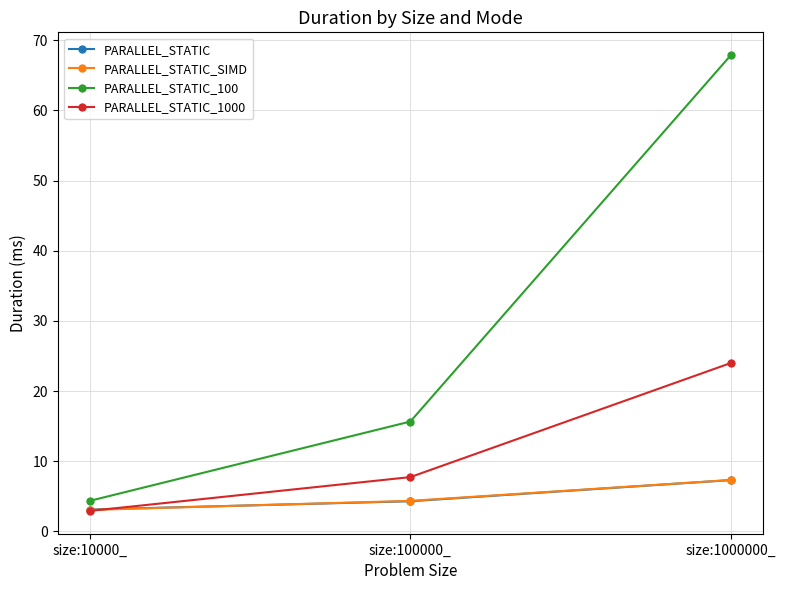

What are all the series names shown in the legend?

PARALLEL_STATIC, PARALLEL_STATIC_SIMD, PARALLEL_STATIC_100, PARALLEL_STATIC_1000